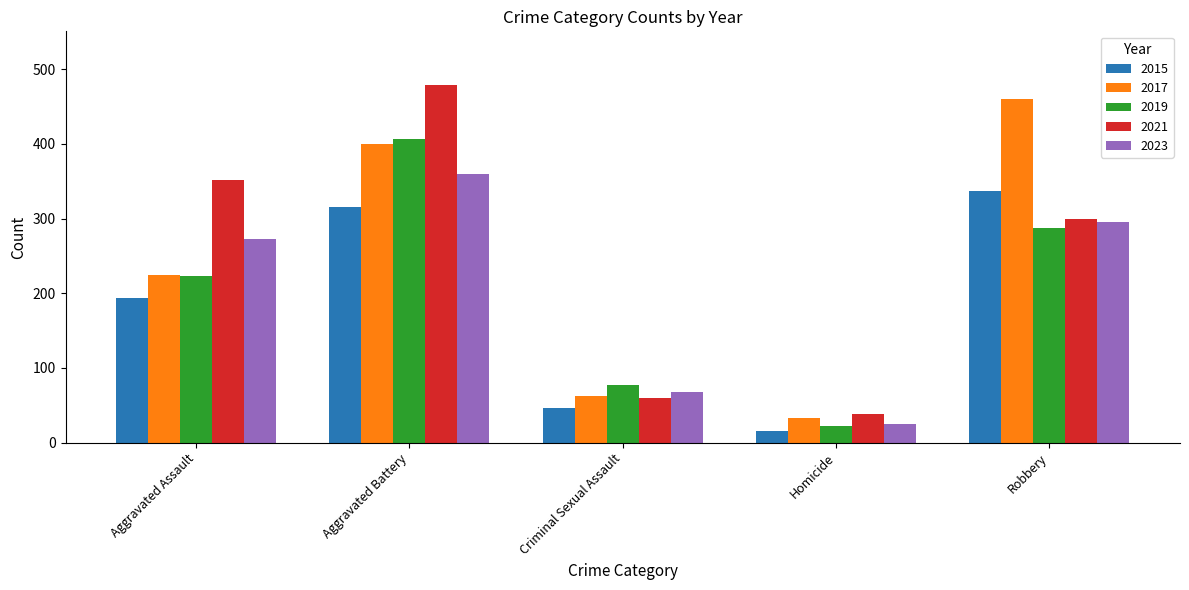

What is the average value of the 2023 series?

204